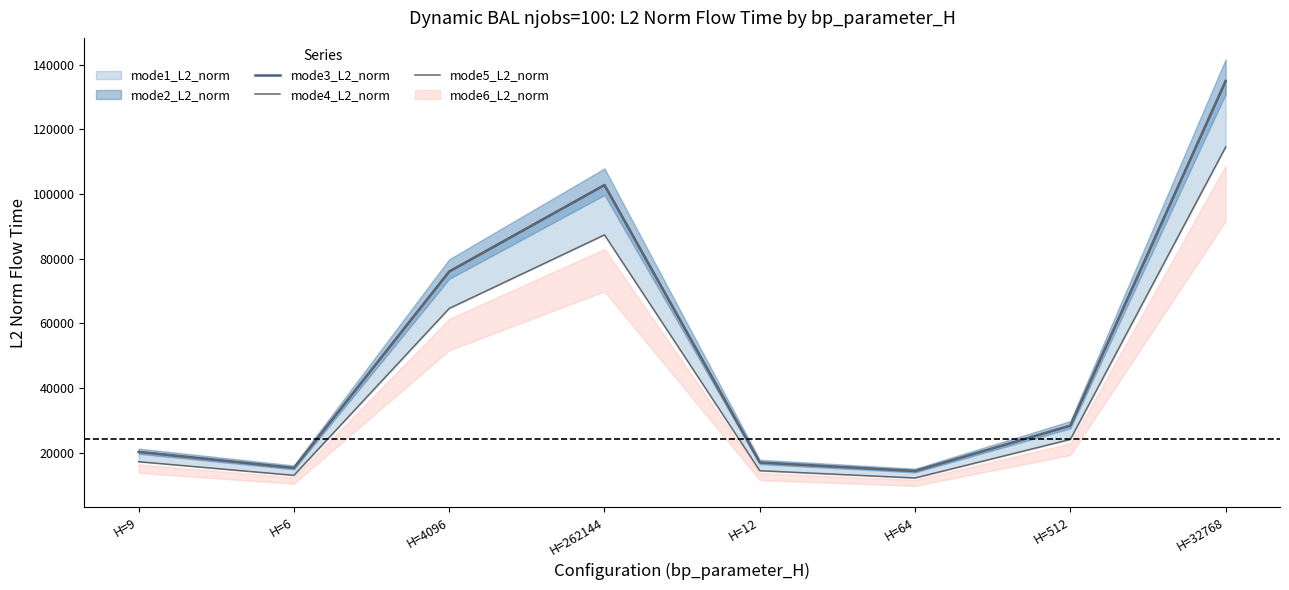

What is the minimum value shown in the chart?

12199.1